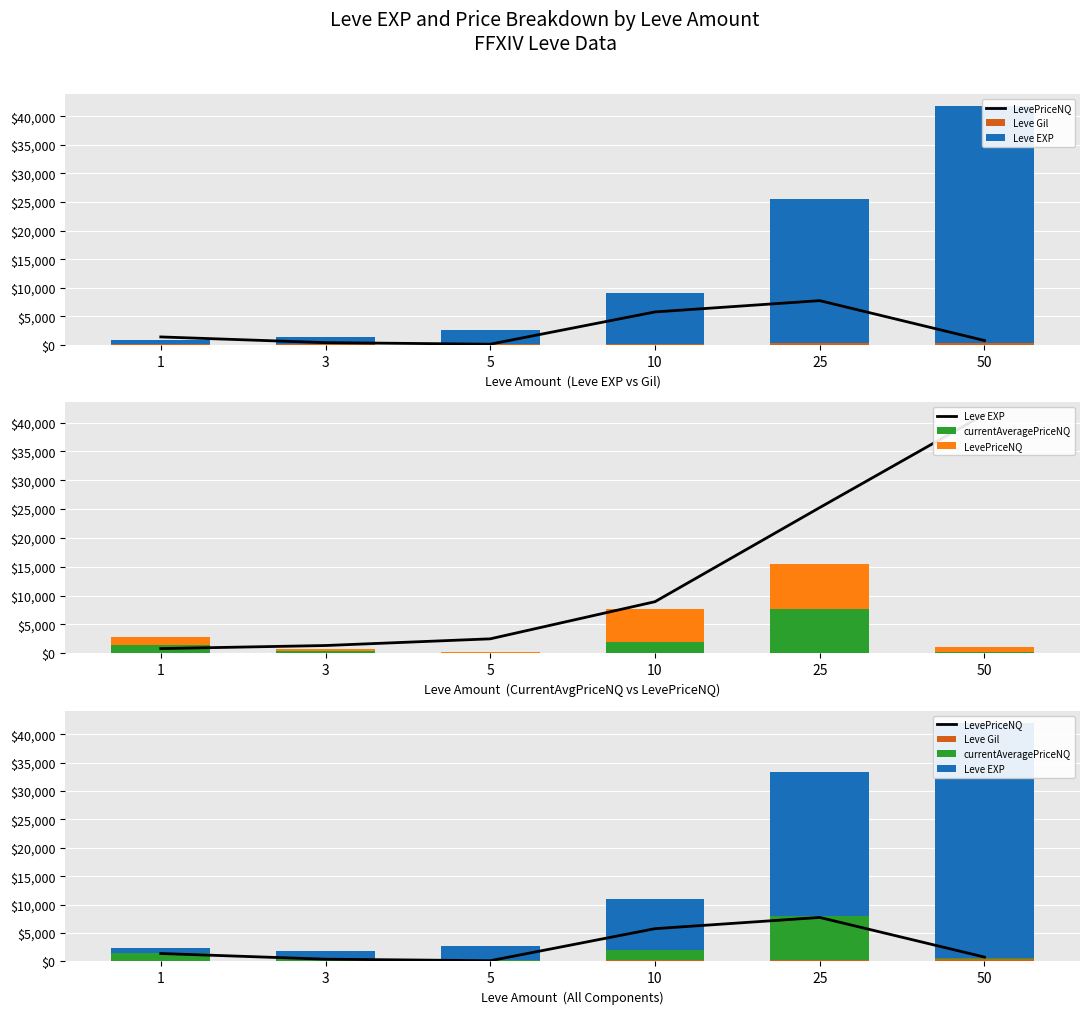

How many series are shown in this chart?

4